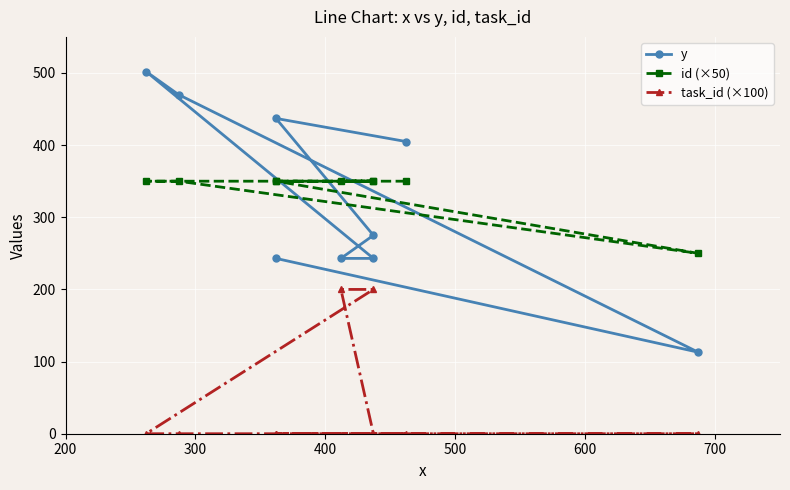

What is the difference between the maximum and minimum values in the task_id (×100) series?

200